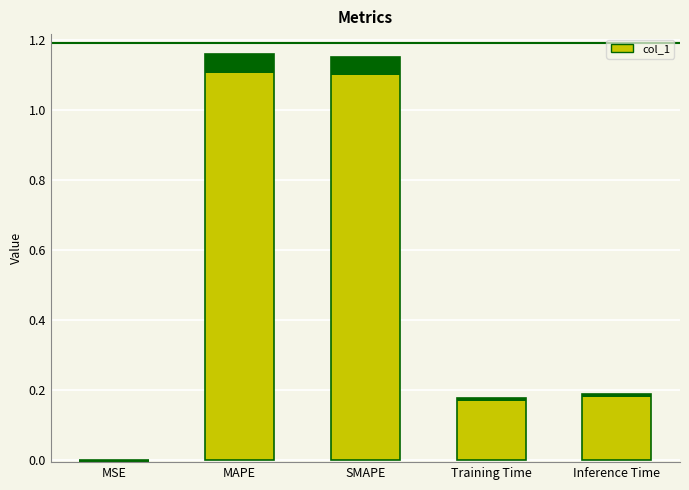

Reading right to left, extract all data points from this chart.

Inference Time=0.2	Training Time=0.2	SMAPE=1.2	MAPE=1.2	MSE=0.0